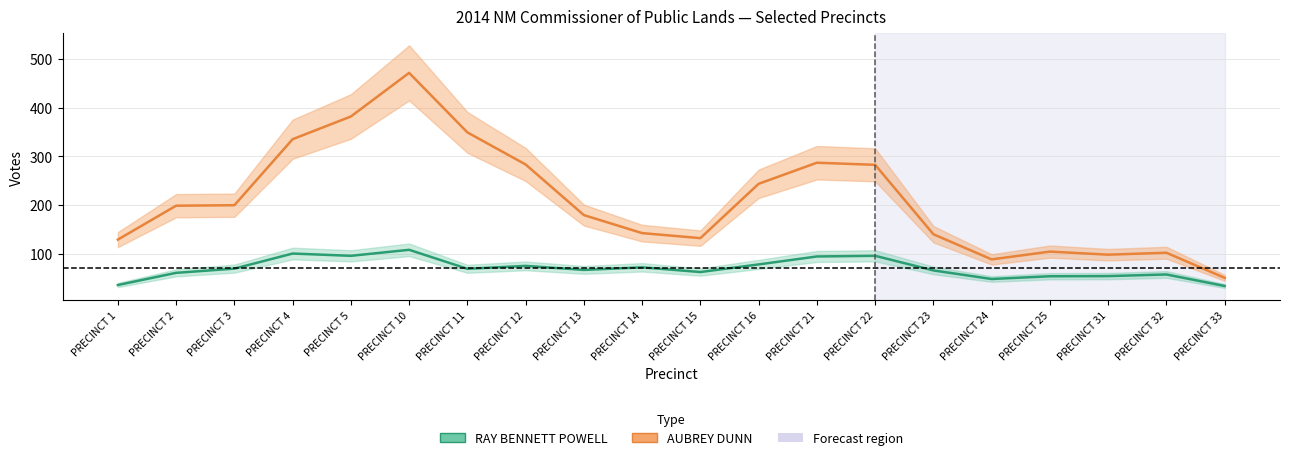

Is the value of AUBREY DUNN at PRECINCT 5 greater than the value of RAY BENNETT POWELL at PRECINCT 14?

Yes